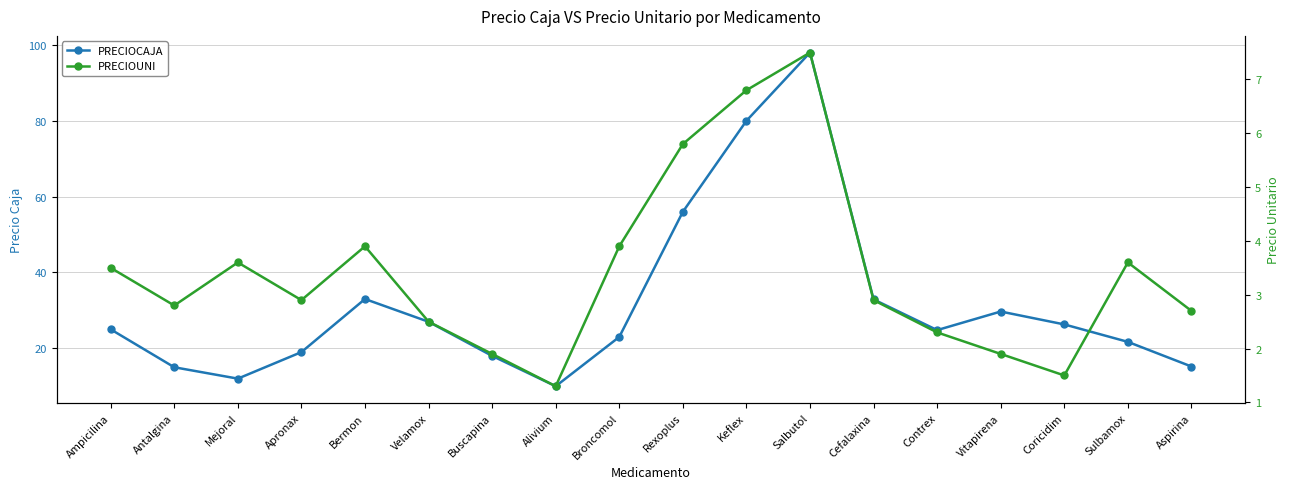

Is it true that PRECIOUNI equals 3.5 at Ampicilina?

True